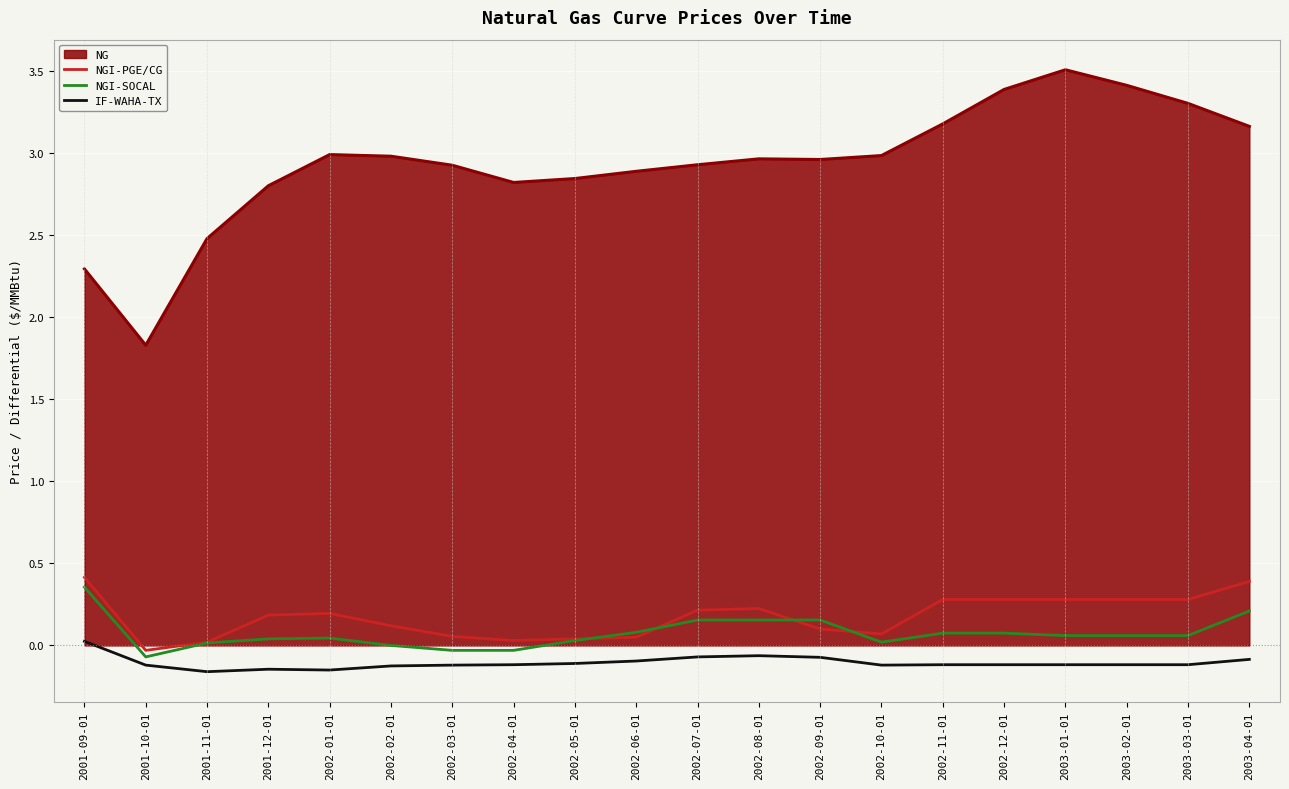

Does the chart display data point markers on the line(s)?

No